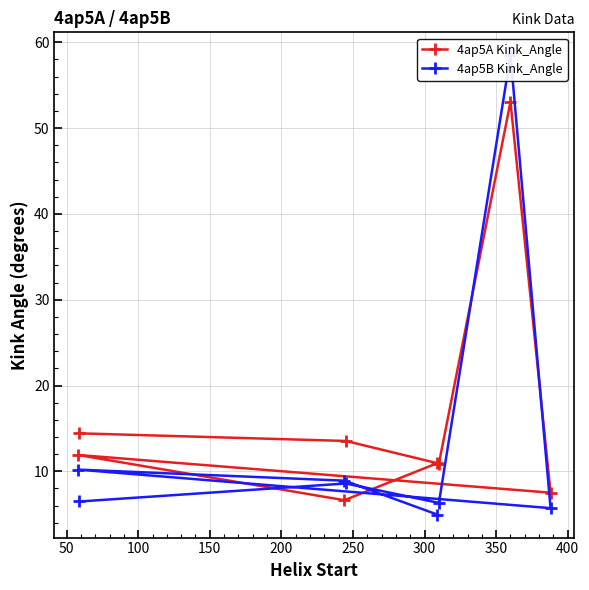

What is the value of the 4ap5A Kink_Angle point at the 5th from the left?

11.0